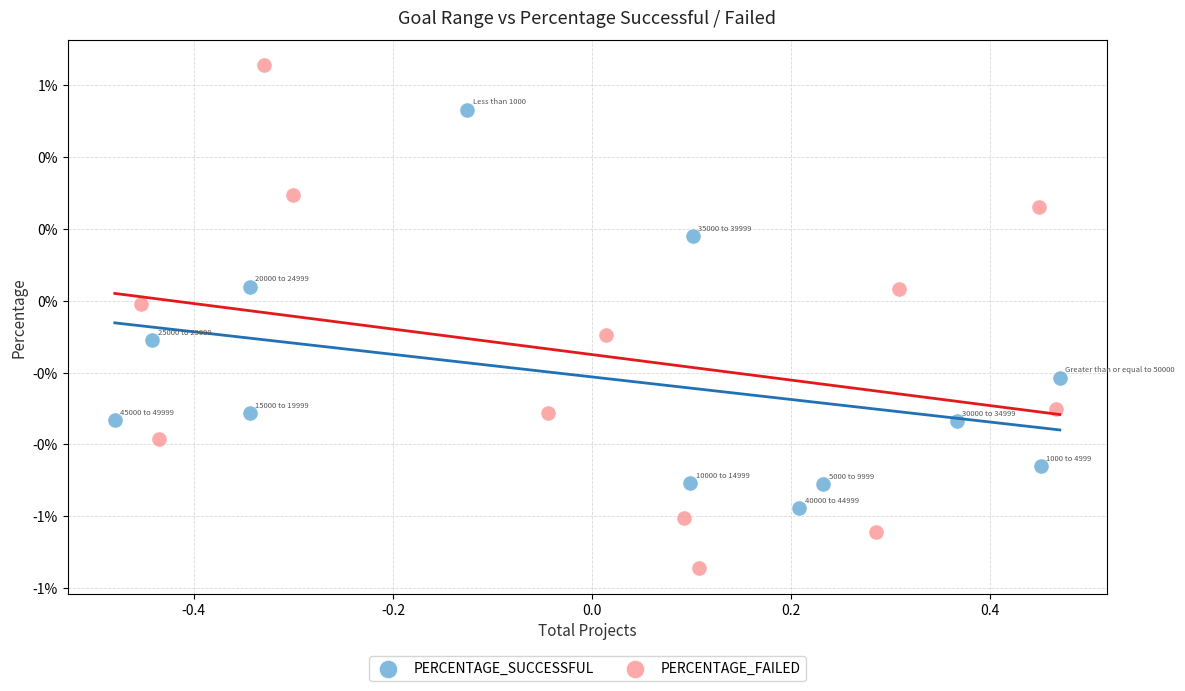

What are all the series names shown in the legend?

PERCENTAGE_SUCCESSFUL, PERCENTAGE_FAILED